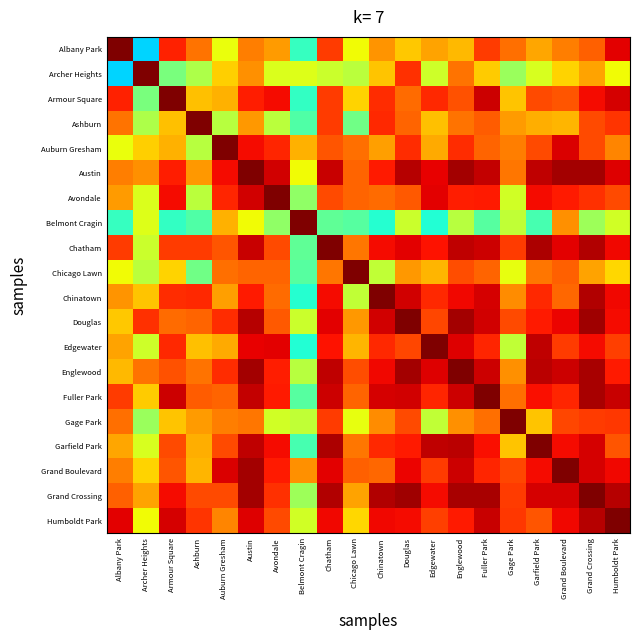

At how many categories does at least one series exceed 0?

20